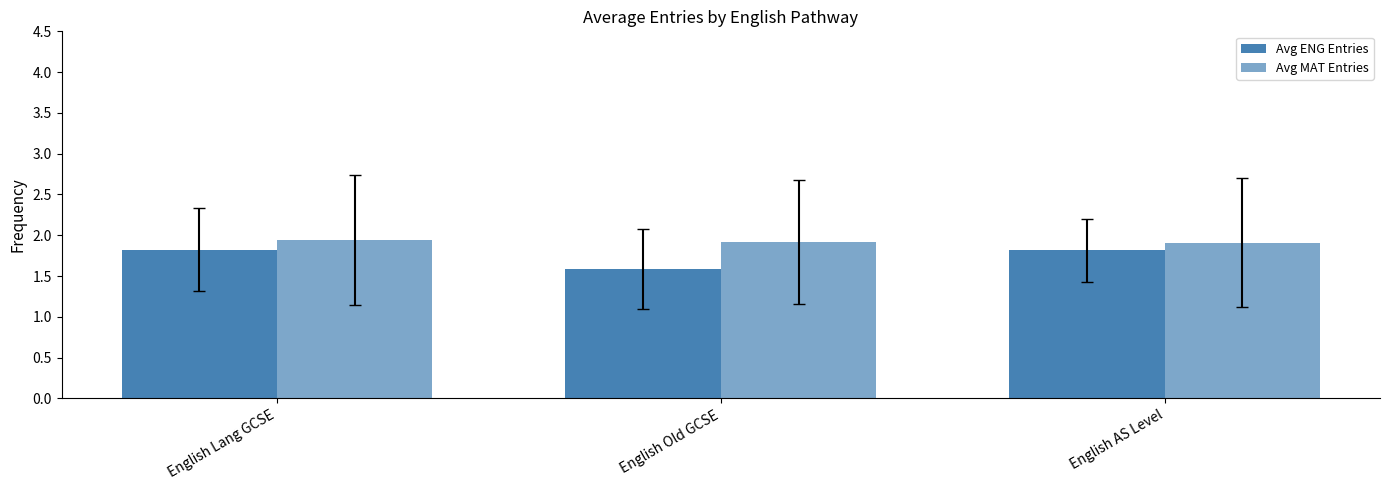

Count the number of data series in this chart.

2